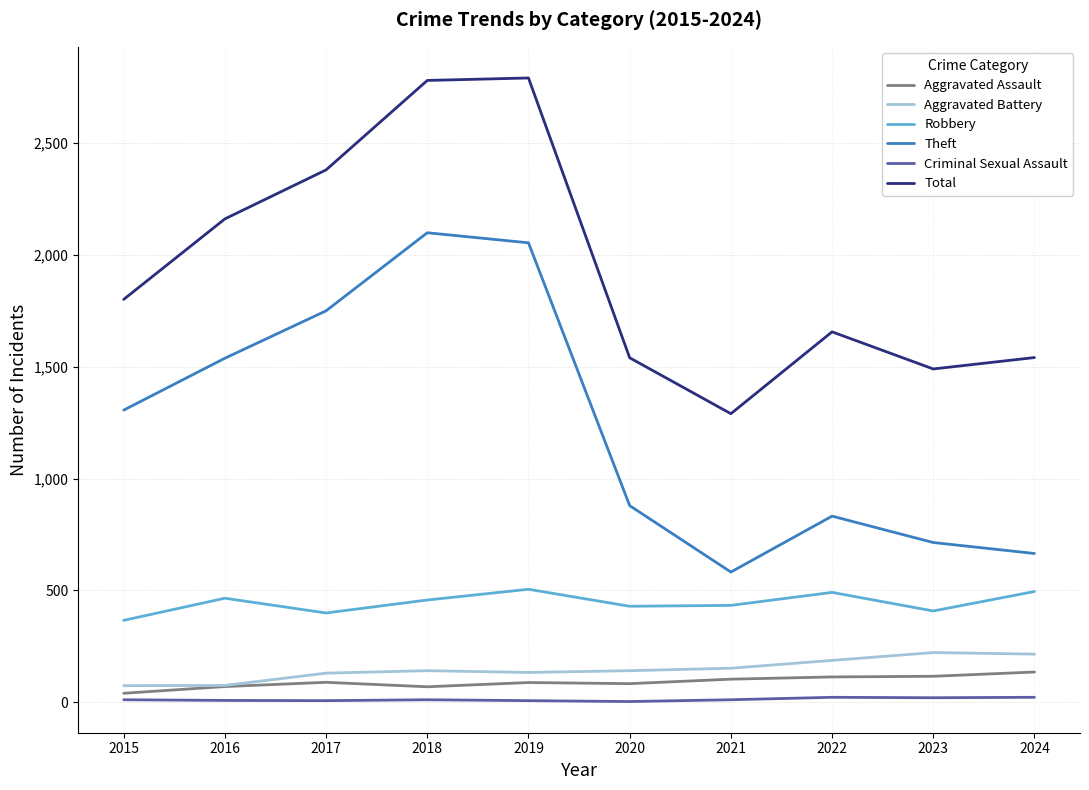

Is it true that Aggravated Assault equals 135 at 2024?

True